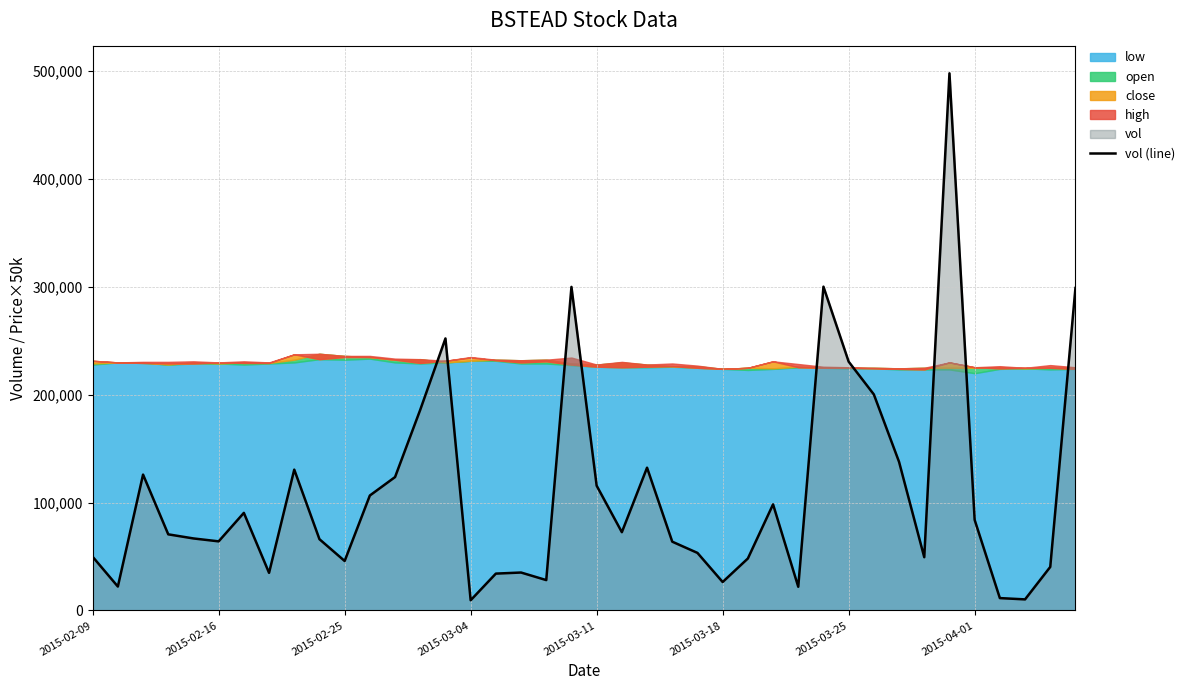

Which label corresponds to the largest value in the chart?

34